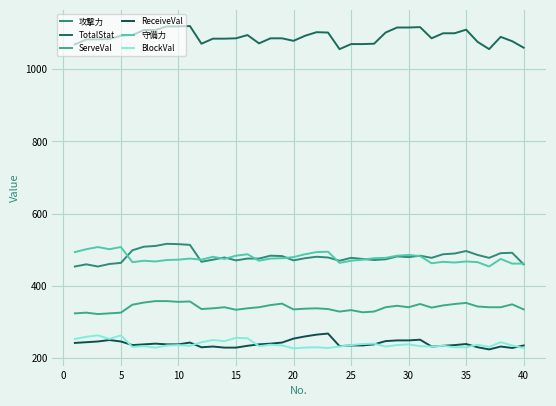

In ServeVal, how many points are higher than both neighbors (excluding endpoints)?

10